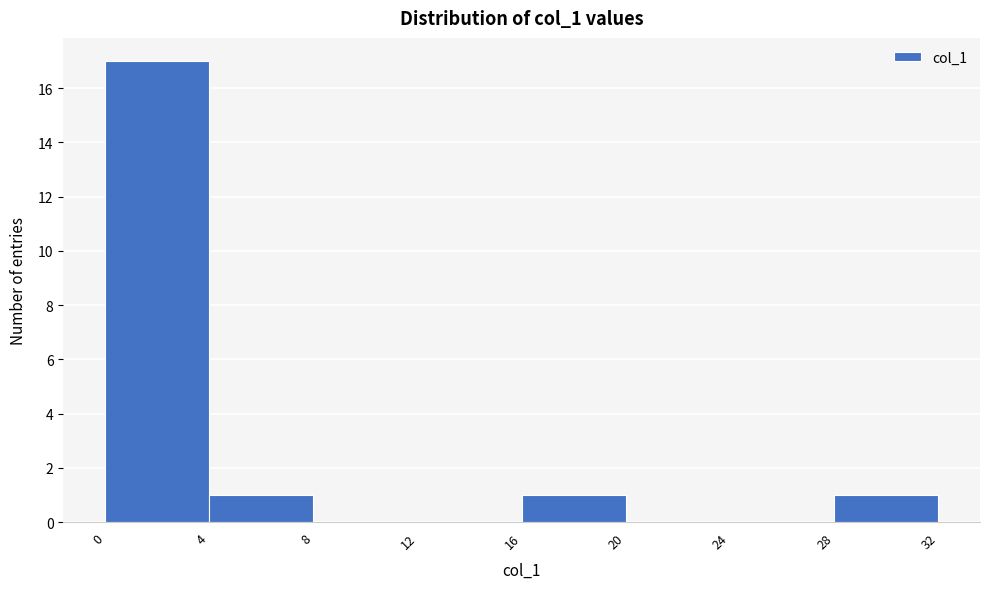

Reading left to right, transcribe this chart: for each bar, give the range it covers on the x-axis and its height. The values are not printed on the chart, so give them approximately, as read against the axis.

0 to 4: 17
4 to 8: 1
8 to 12: 0
12 to 16: 0
16 to 20: 1
20 to 24: 0
24 to 28: 0
28 to 32: 1